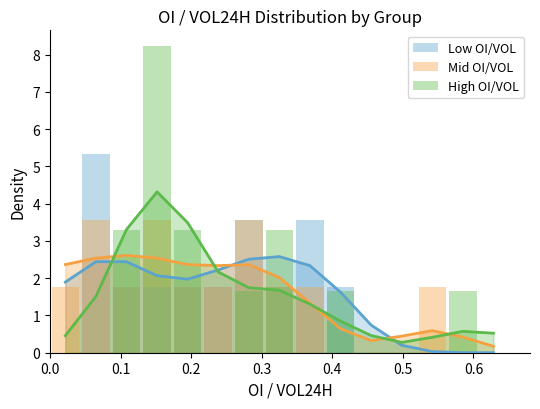

How many groups of bars are there?

15